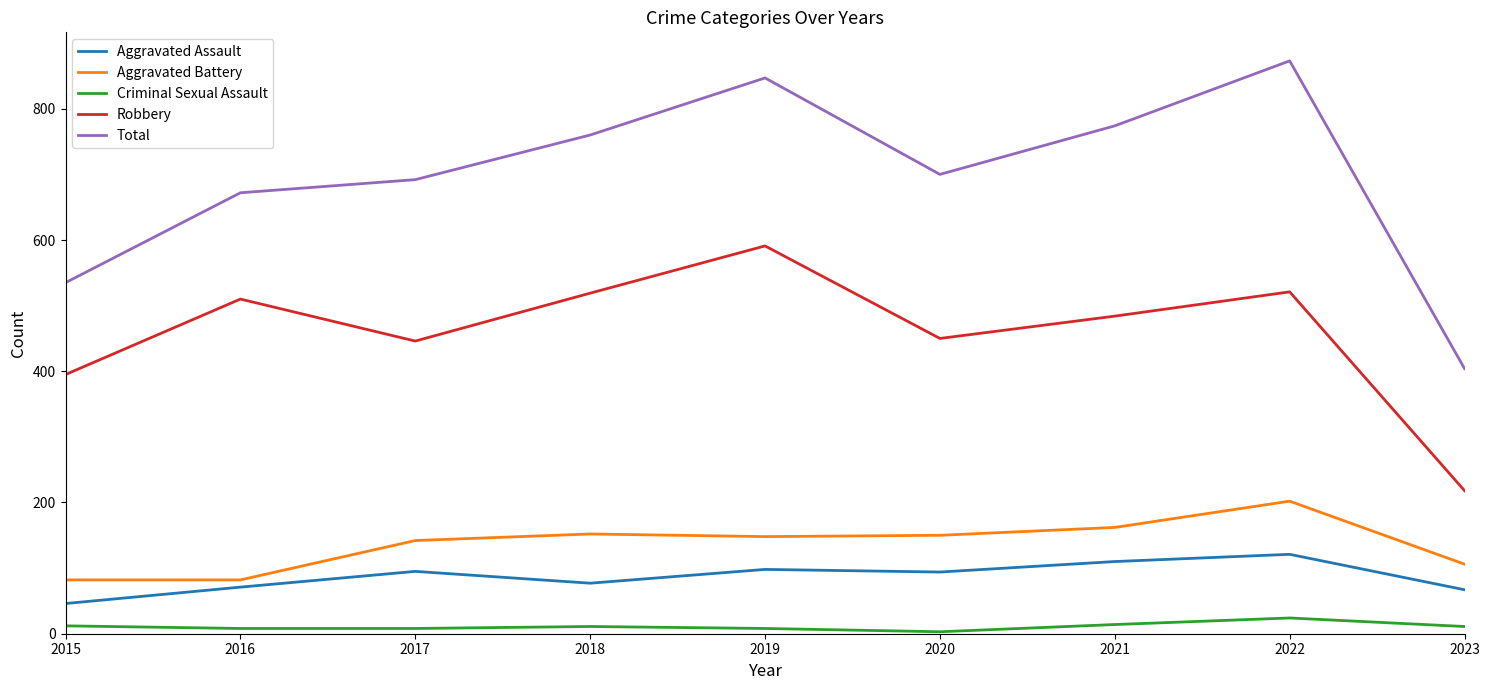

True or false: Total has a value of 506 at 2018.

False